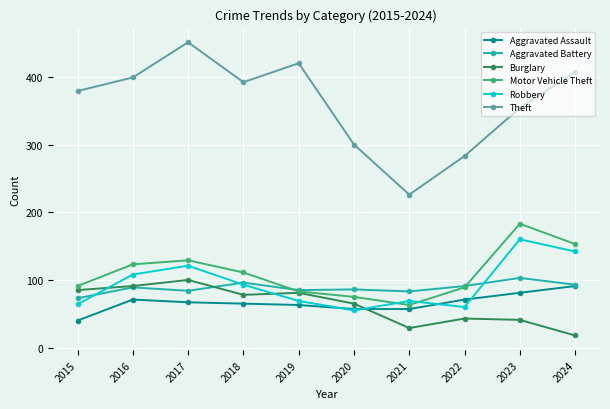

What is the value of the Theft point at the 1st from the left?

379